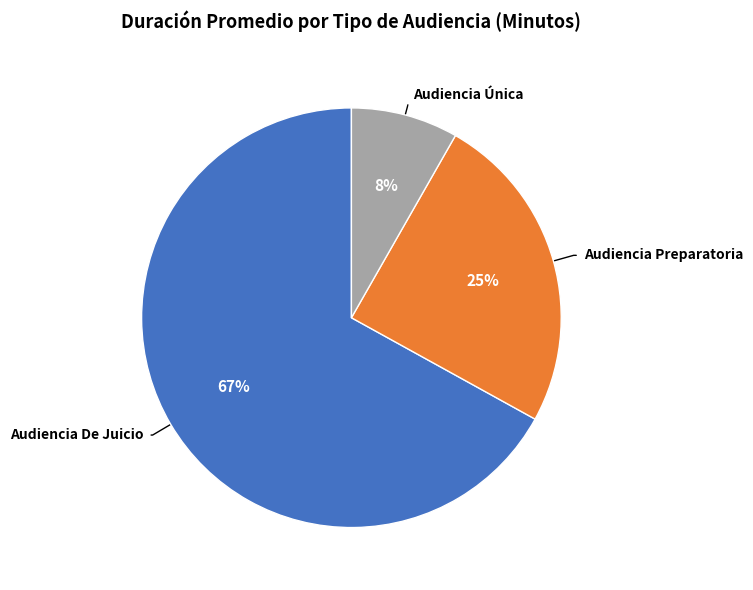

Is there any slice that represents more than half of the pie?

Yes